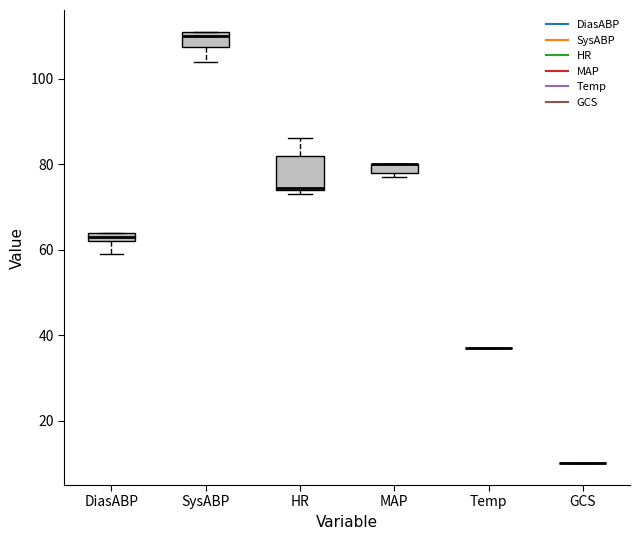

Which box is the tallest, from its lower edge to its upper edge?

HR